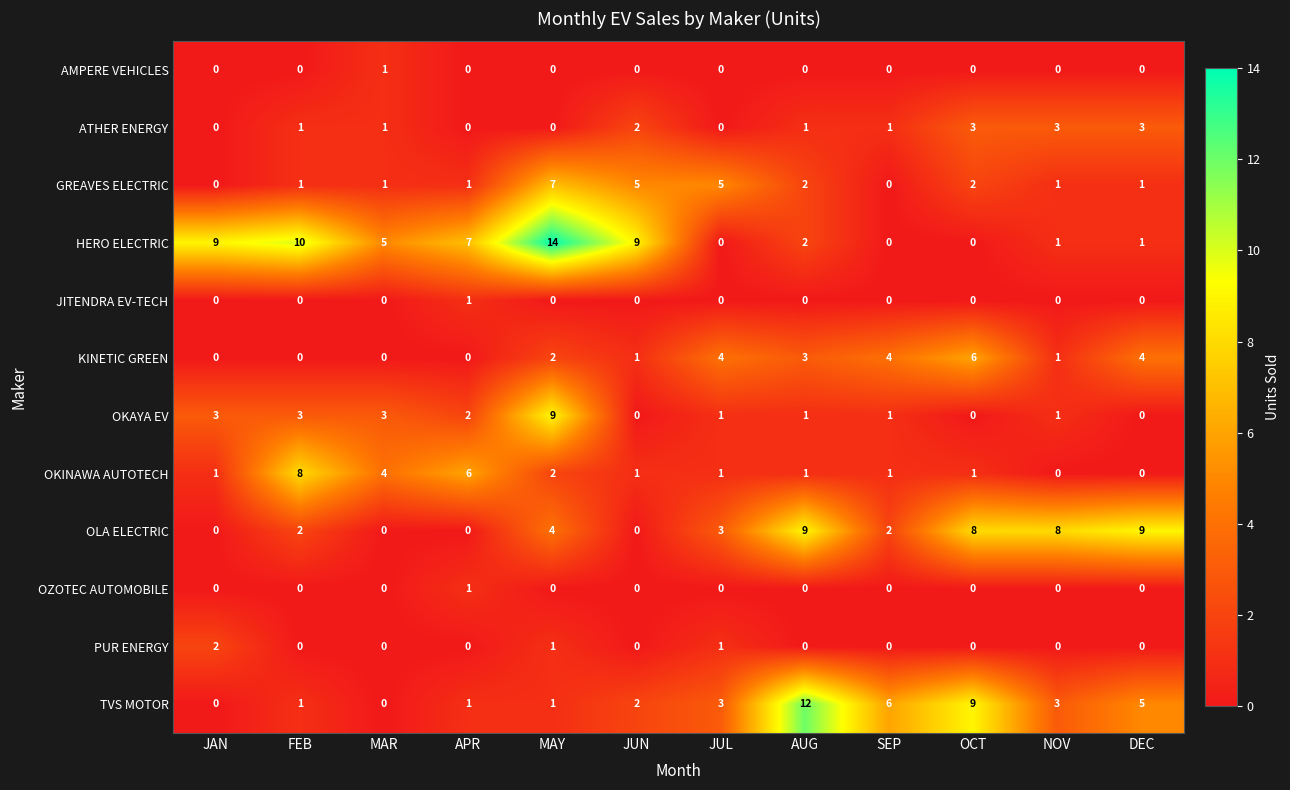

The value of KINETIC GREEN at AUG is 3. True or false?

True